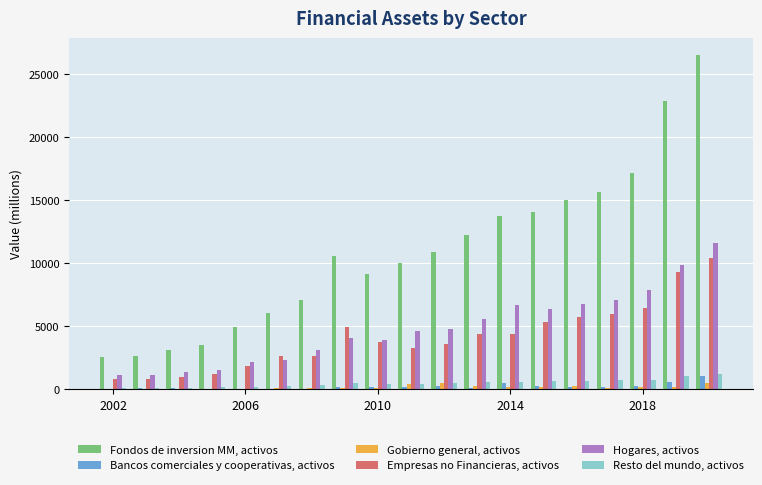

What is the greatest value displayed?

26527